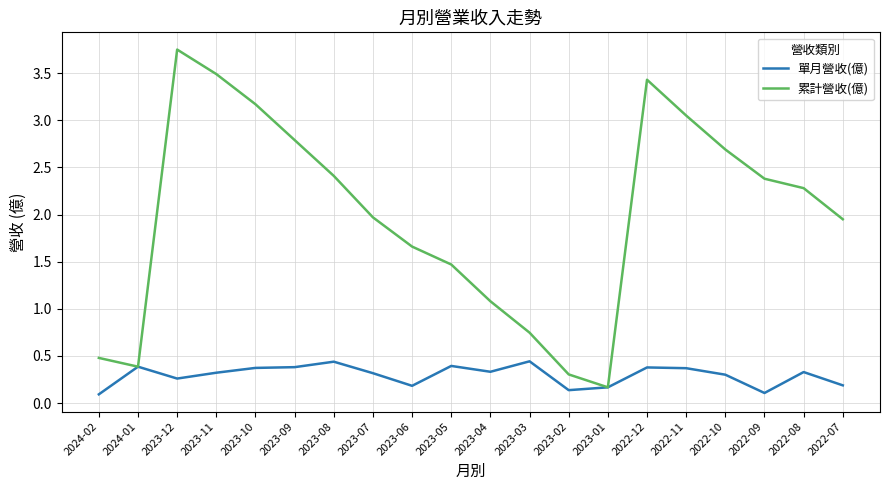

At which label is 累計營收(億) closest to 1?

2023-04